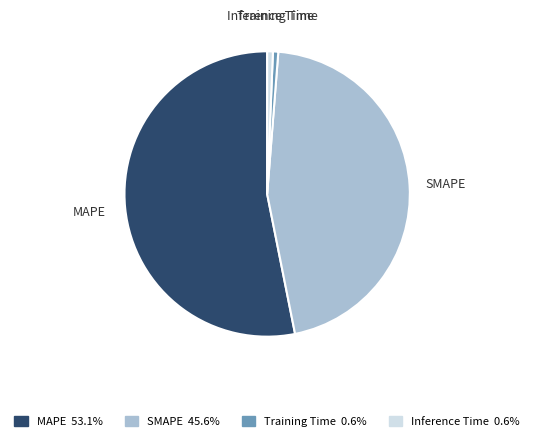

Is the sum of Inference Time and MAPE greater than half?

Yes